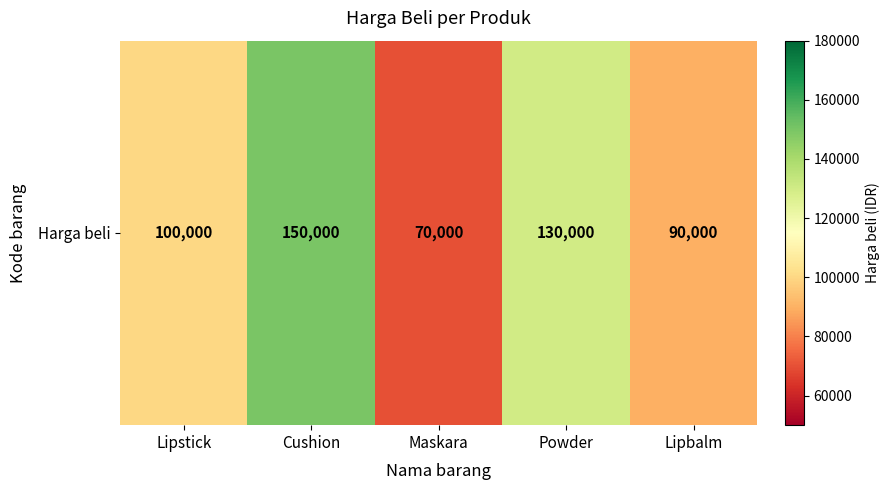

Which category has the lowest value across all series?

Maskara